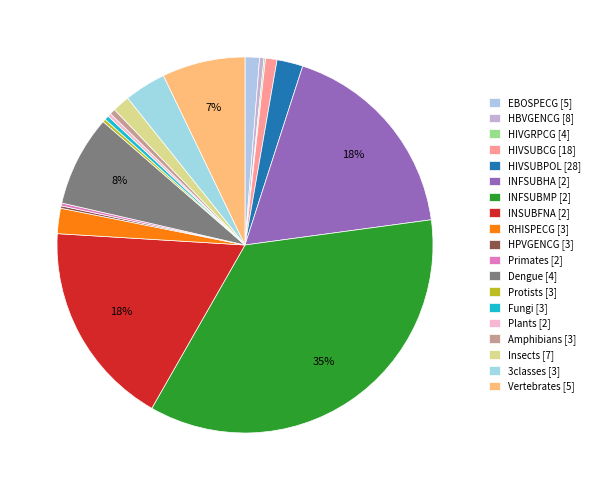

Rank the categories by value from highest to lowest.

INFSUBMP, INFSUBHA, INSUBFNA, Dengue, Vertebrates, 3classes, HIVSUBPOL, RHISPECG, Insects, EBOSPECG, HIVSUBCG, Amphibians, HBVGENCG, Fungi, Plants, Protists, Primates, HPVGENCG, HIVGRPCG